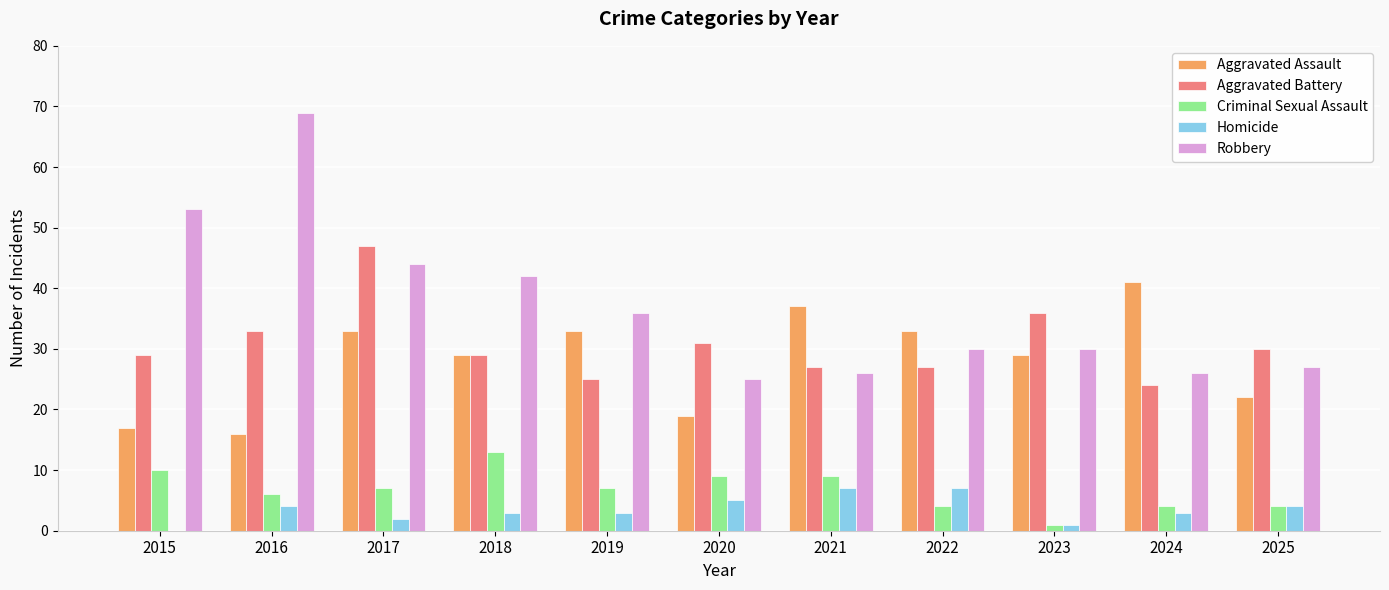

At which label does Aggravated Assault first exceed 29?

2017